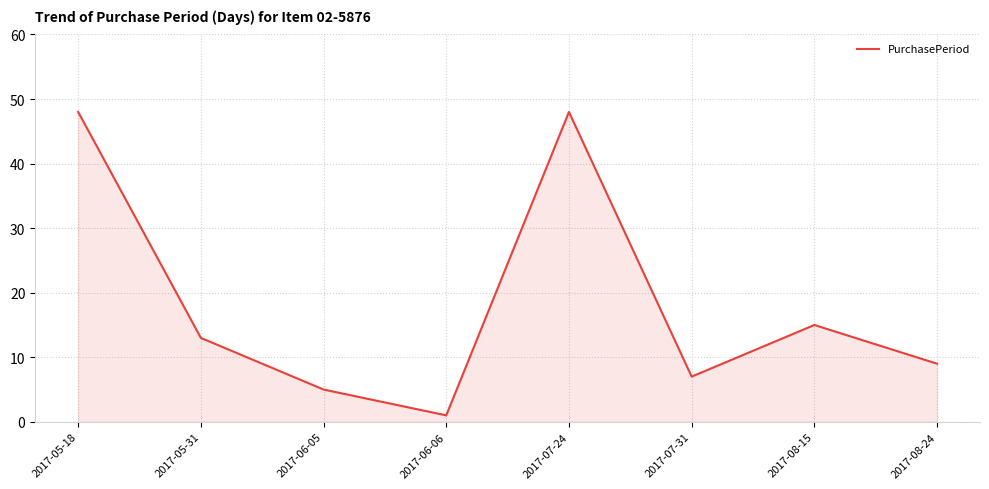

Reading right to left, extract all data points from this chart.

2017-08-24=9	2017-08-15=15	2017-07-31=7	2017-07-24=48	2017-06-06=1	2017-06-05=5	2017-05-31=13	2017-05-18=48